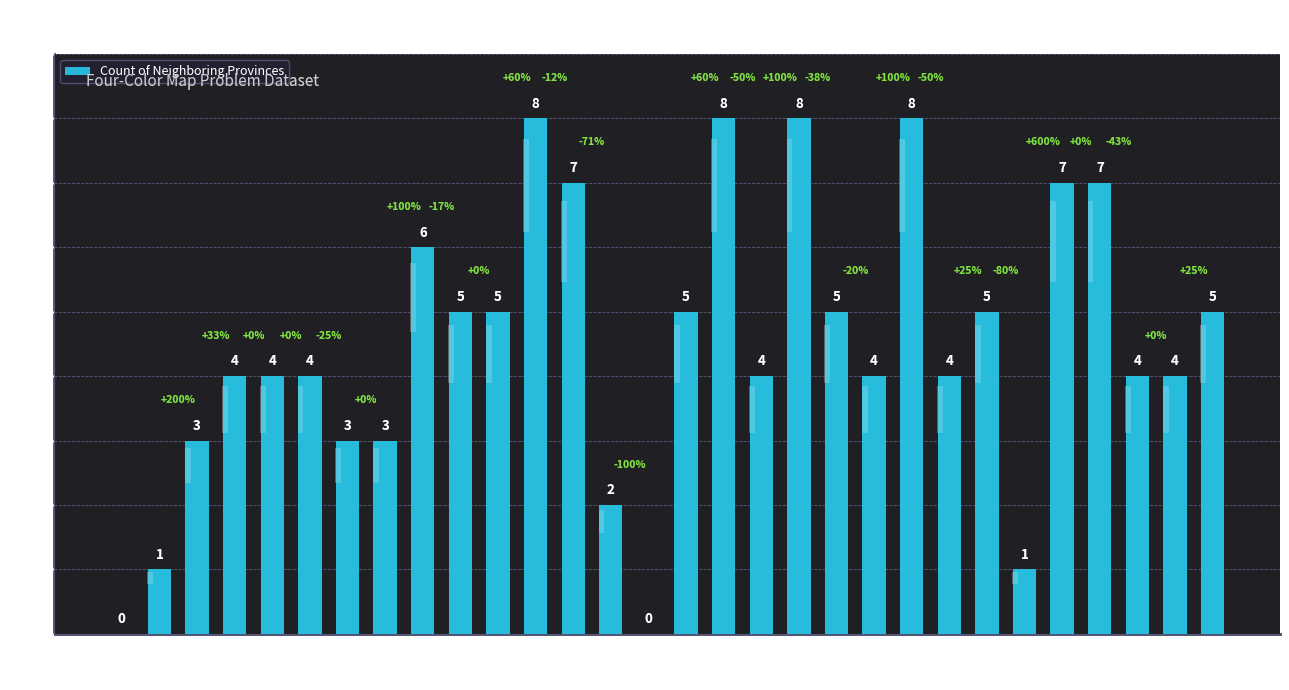

Are the bars grouped side by side (vs. stacked)?

No